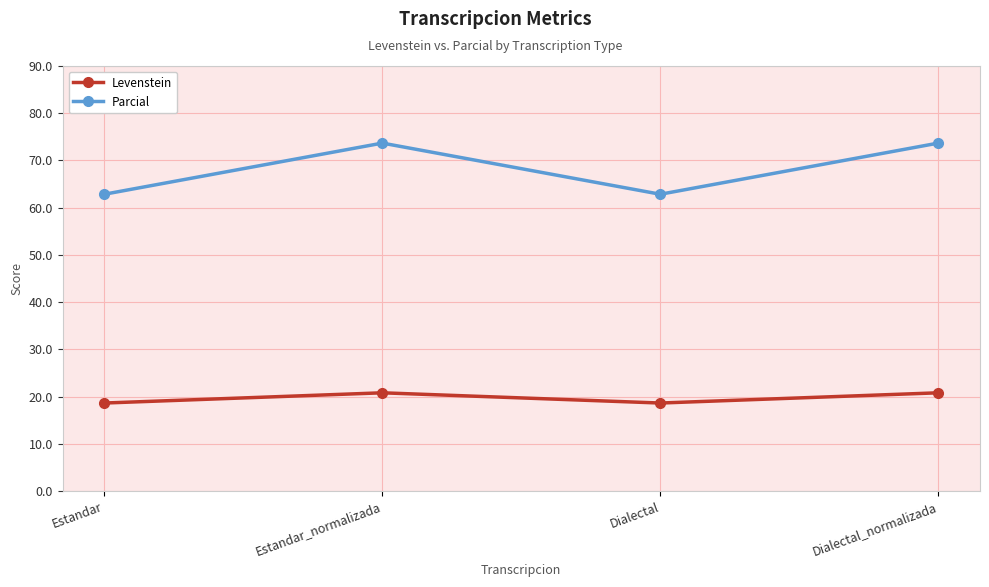

What is the smallest value displayed?

18.7